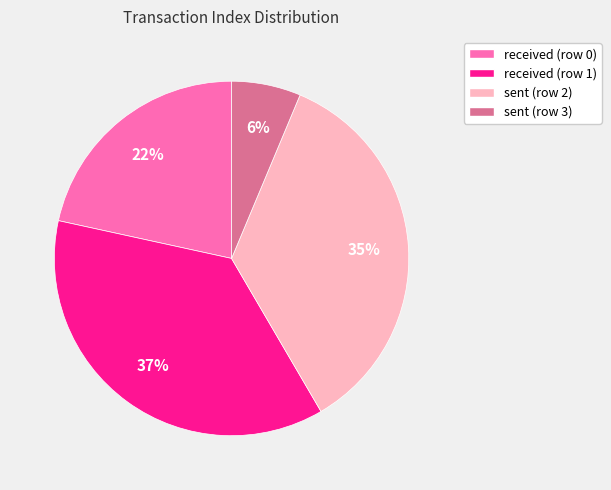

Count the number of slices in the pie.

4